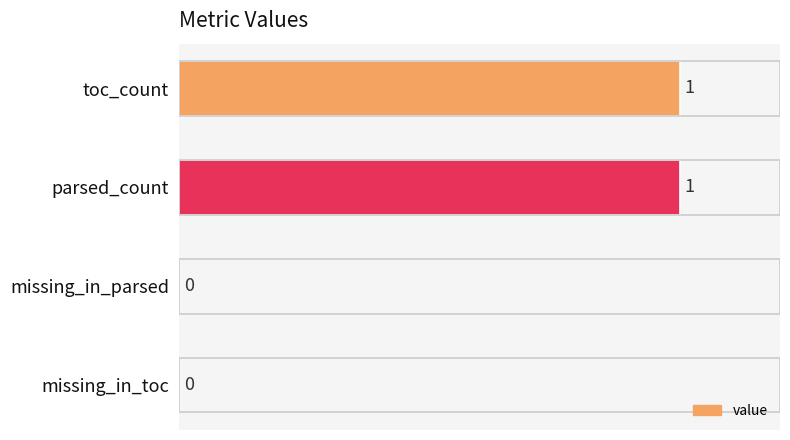

How many values are between 0 and 1?

4